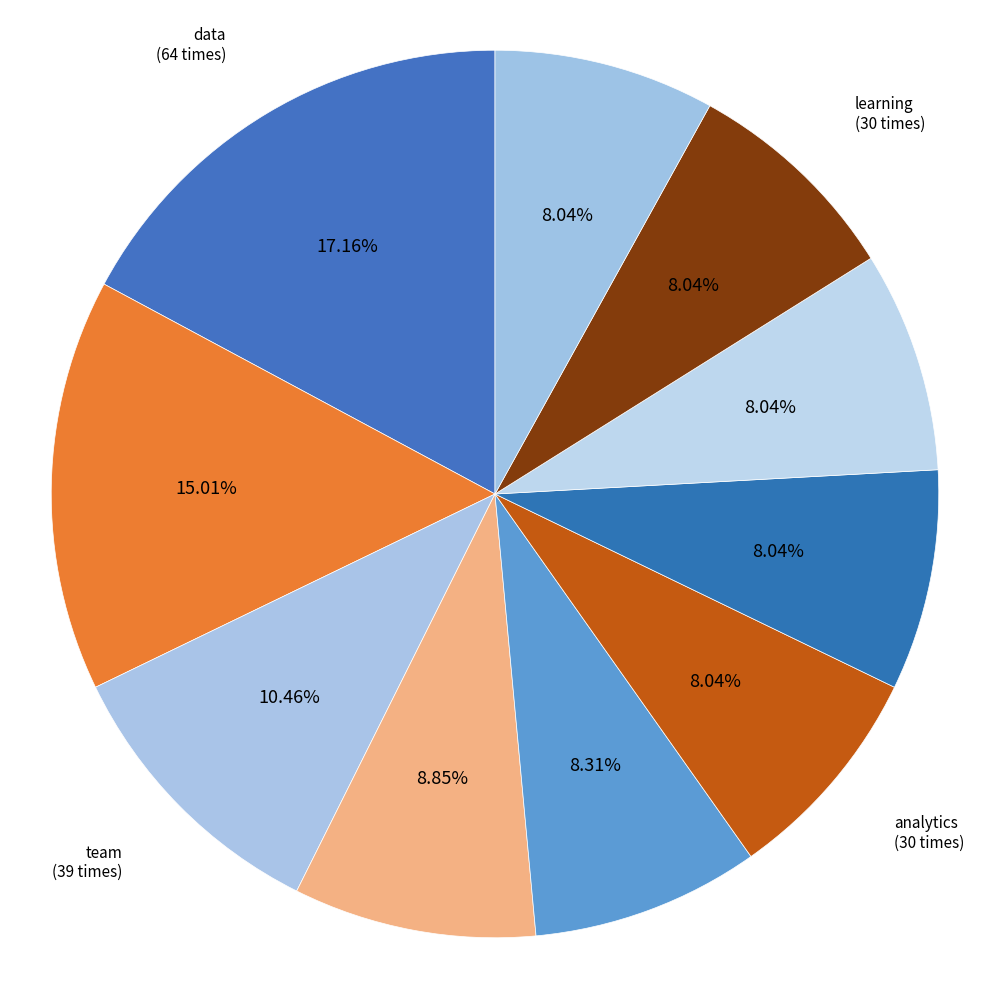

Count the number of slices in the pie.

10